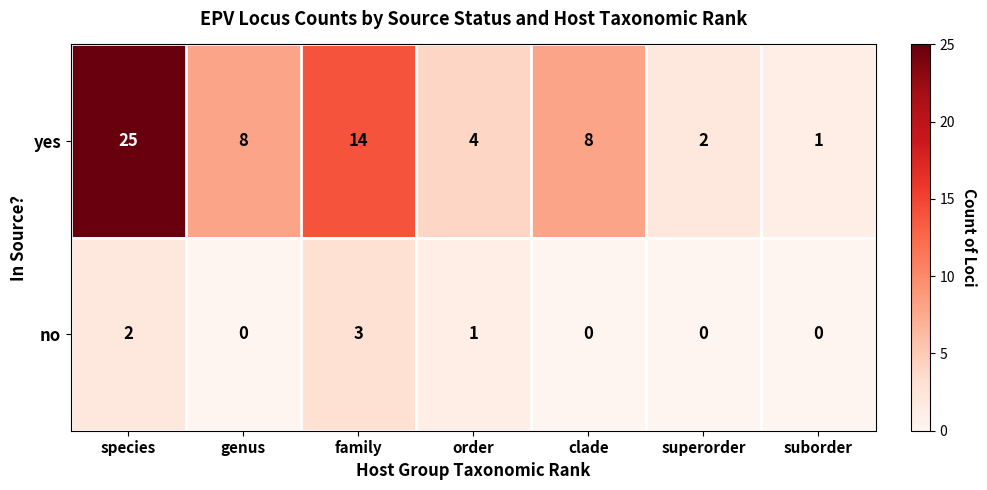

What is the difference between the no values at superorder and family?

3